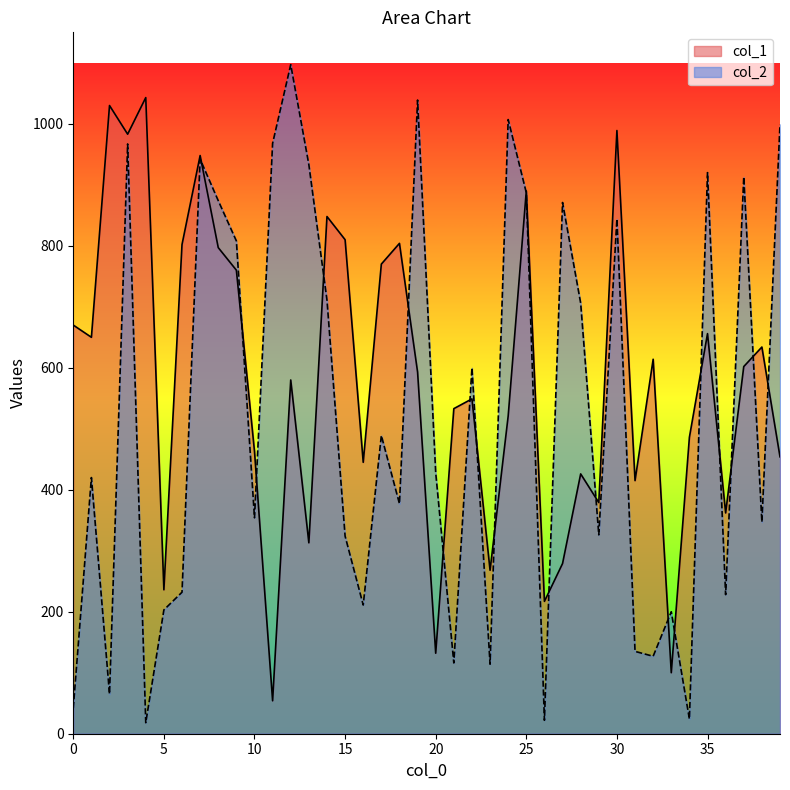

True or false: col_2 has a value of 420 at 1.

True